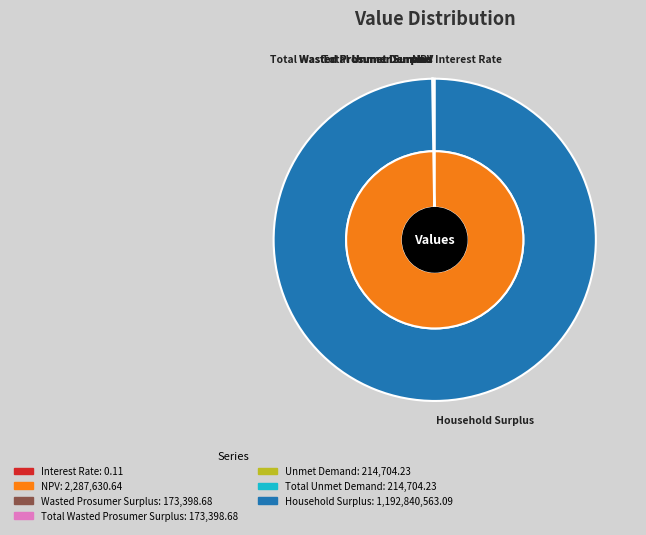

Which category has the smallest portion of the pie?

Interest Rate